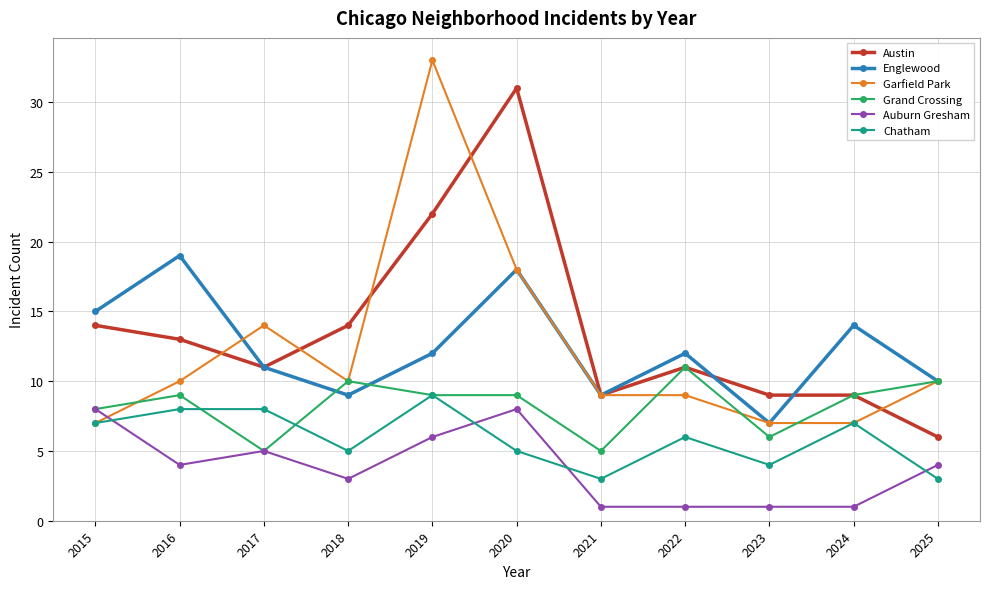

At which category is the sum across all series the highest?

2019